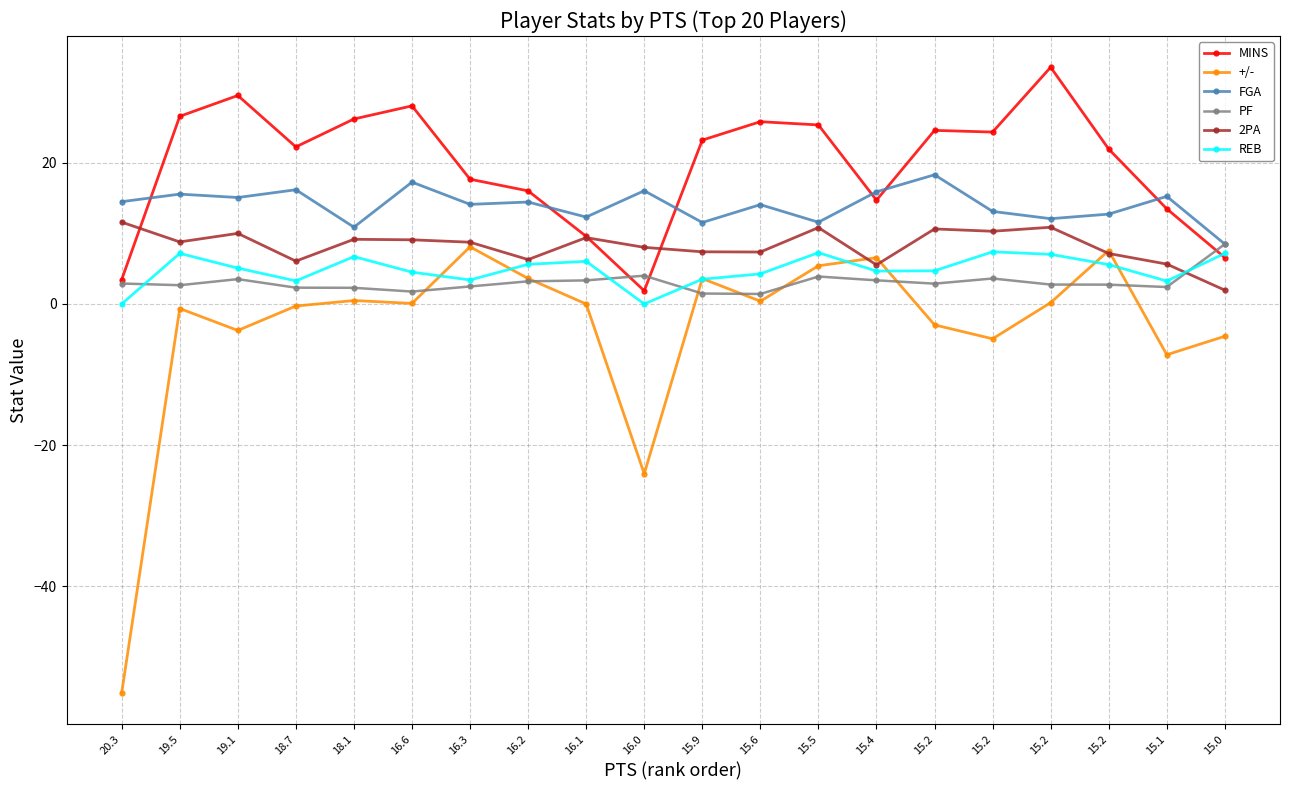

How many lines are shown in the chart?

6